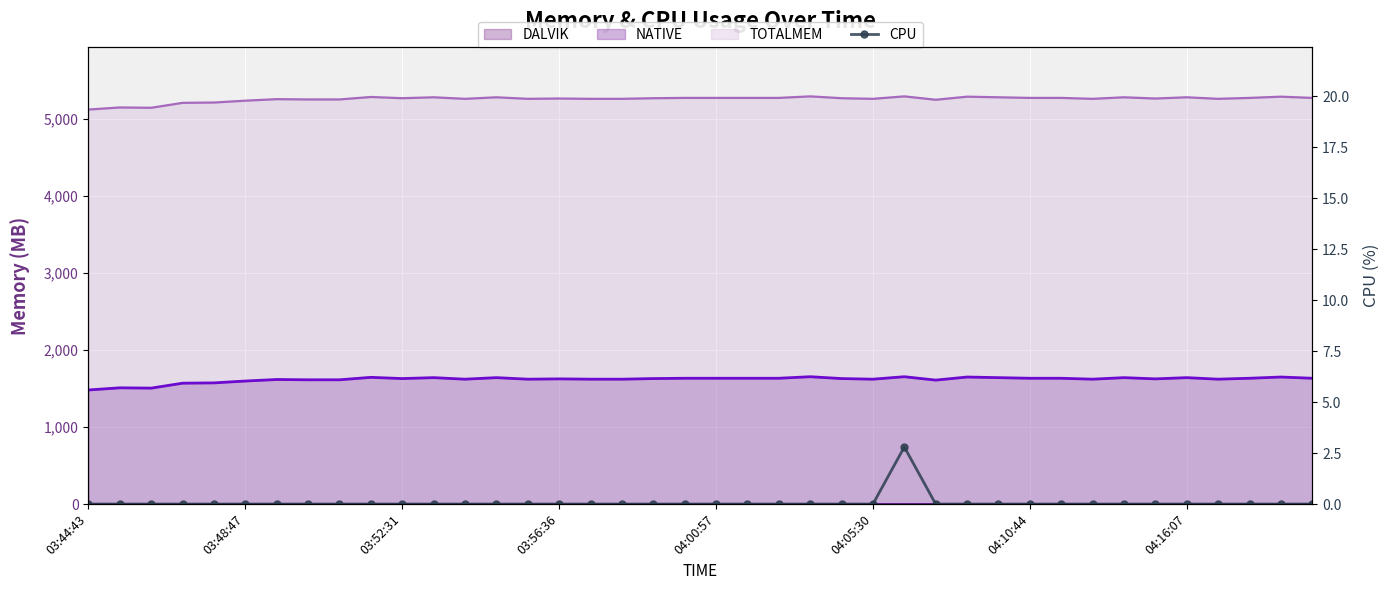

What is the sum of all values?

2.8